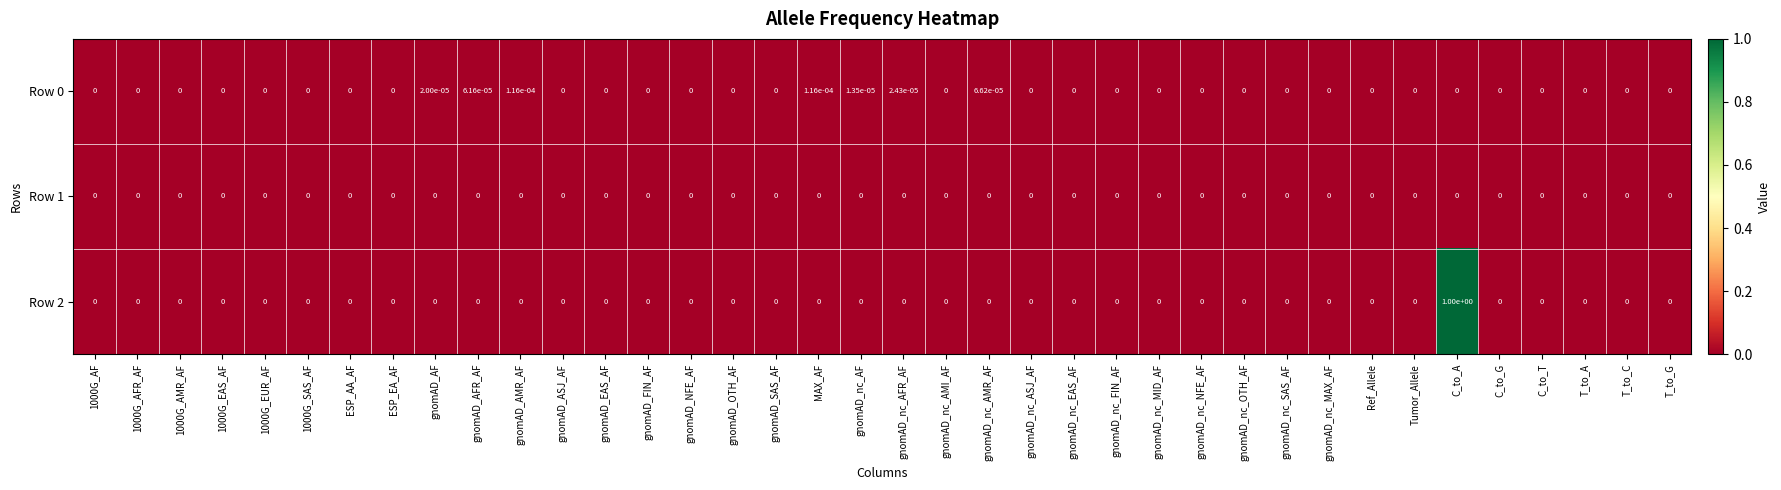

Is it true that Row 2 equals 0.0 at gnomAD_AF?

True